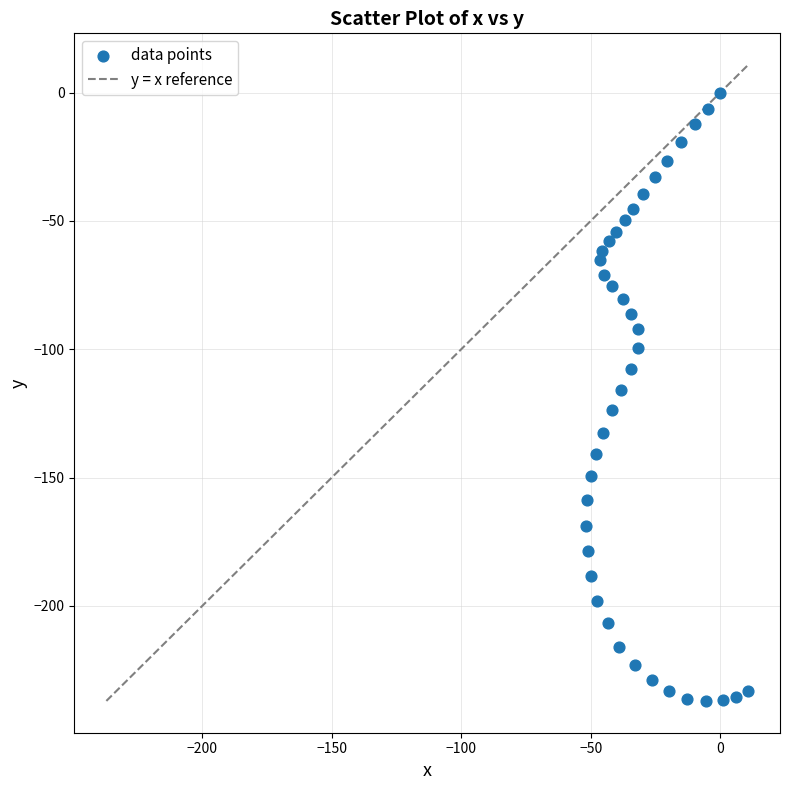

What is the range of Y values (max minus min)?

237.0